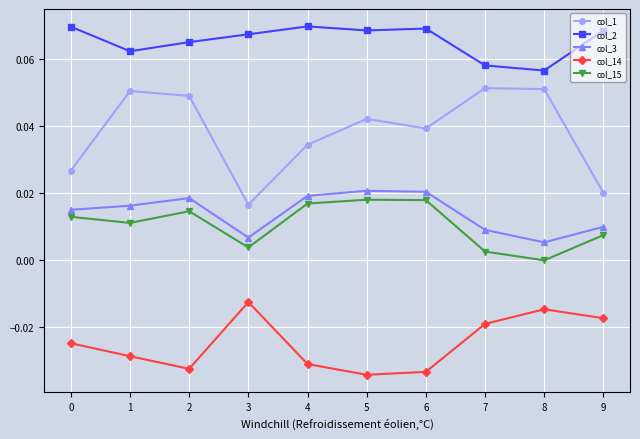

How many interior local valleys does the col_14 series have?

2